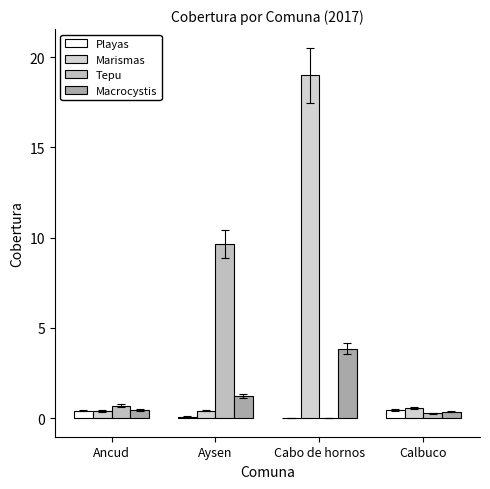

Which series has the largest range (max minus min)?

Marismas